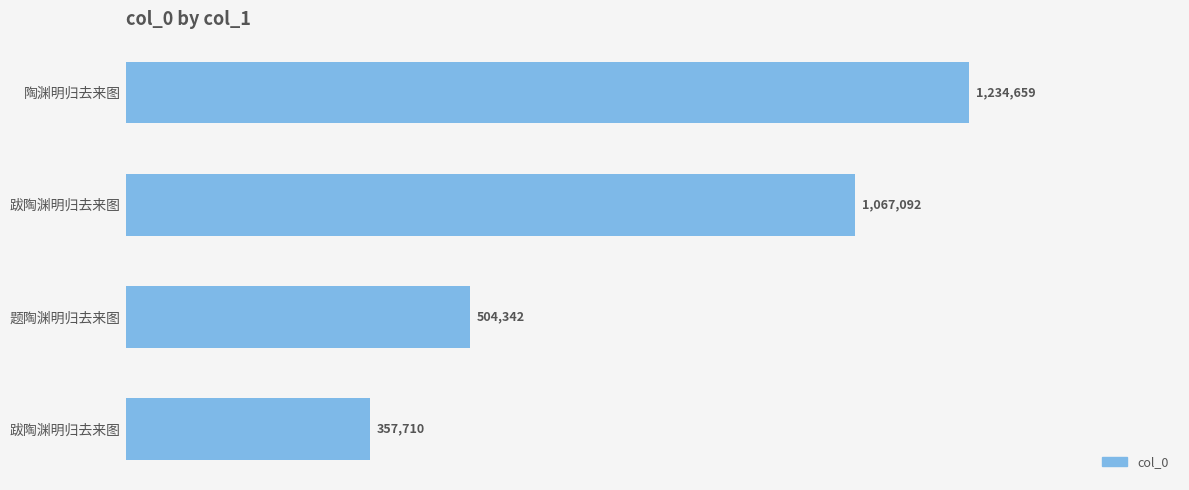

Does the chart contain stacked bars?

No